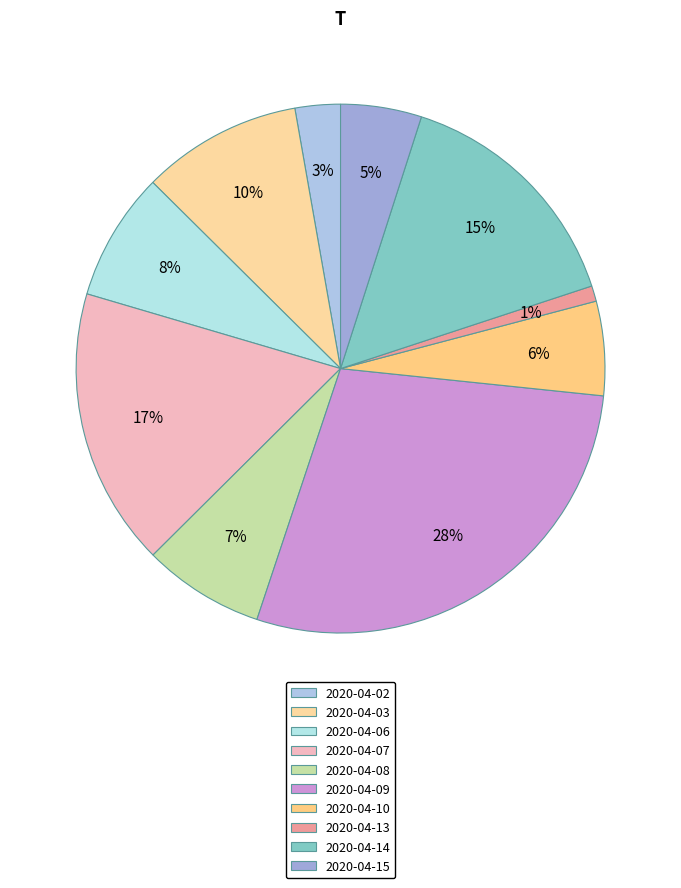

What is the smallest slice in the pie chart?

2020-04-13